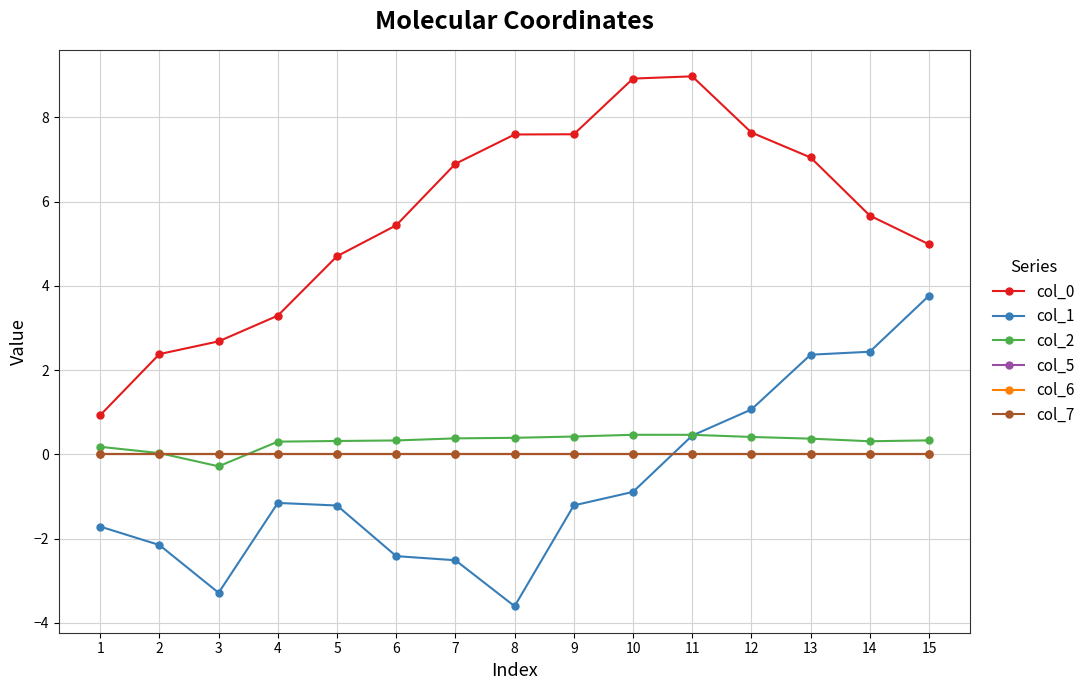

Is the value of col_7 at 1 greater than the value of col_1 at 3?

Yes